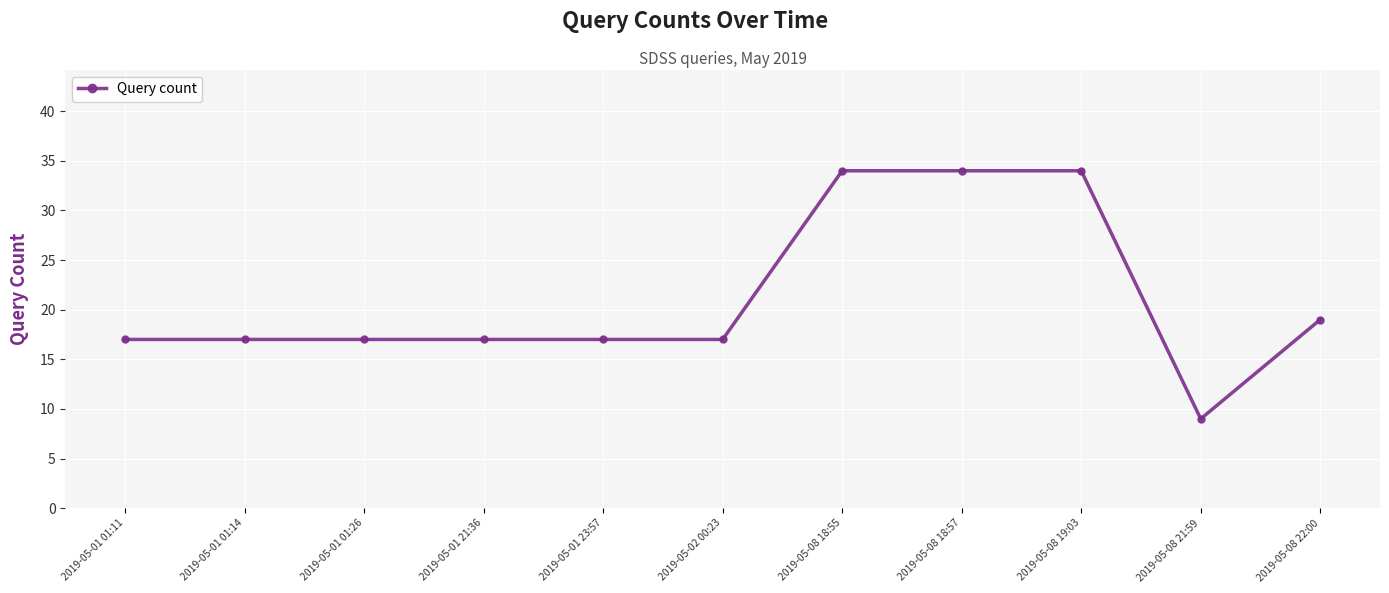

What is the average value?

21